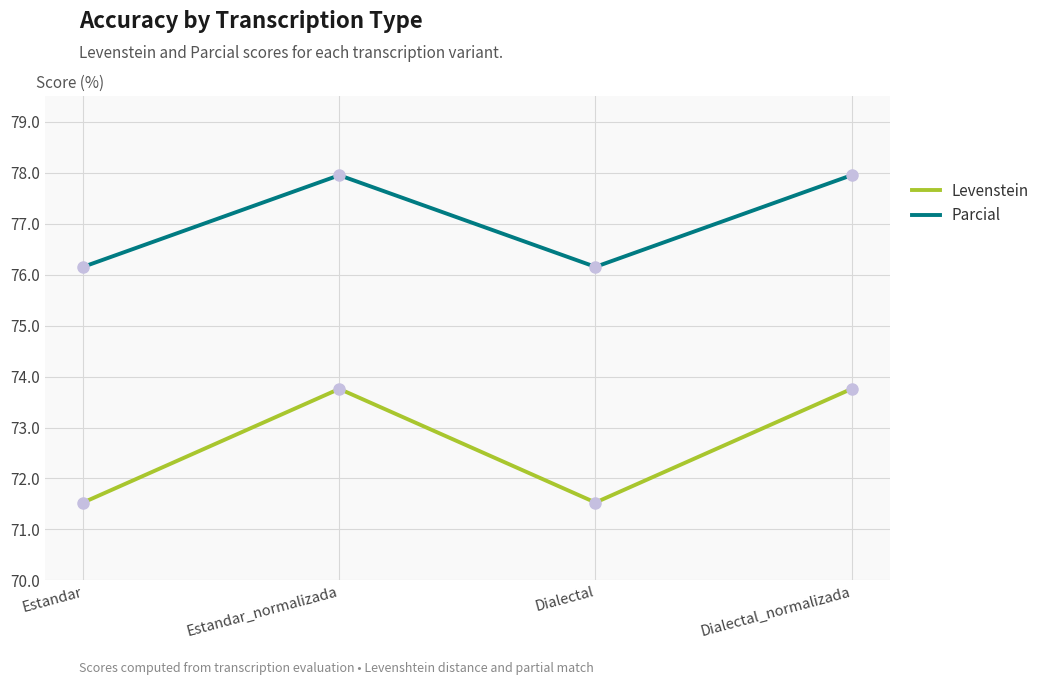

Count the number of data series in this chart.

2